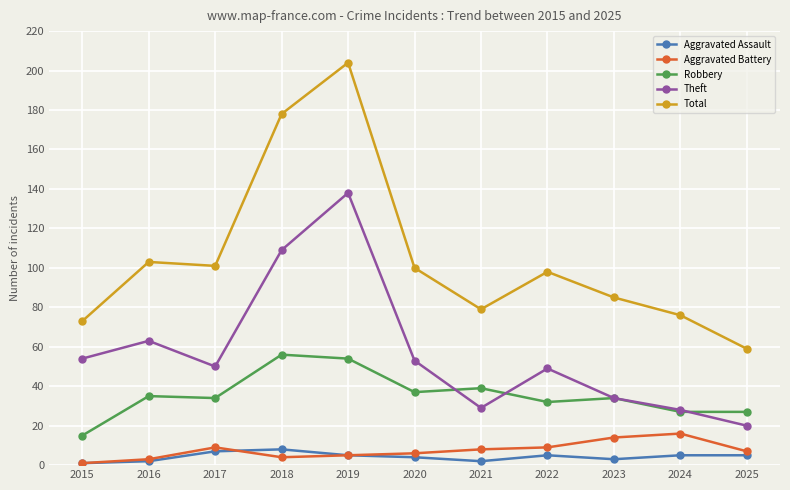

In Total, how many points are higher than both neighbors (excluding endpoints)?

3